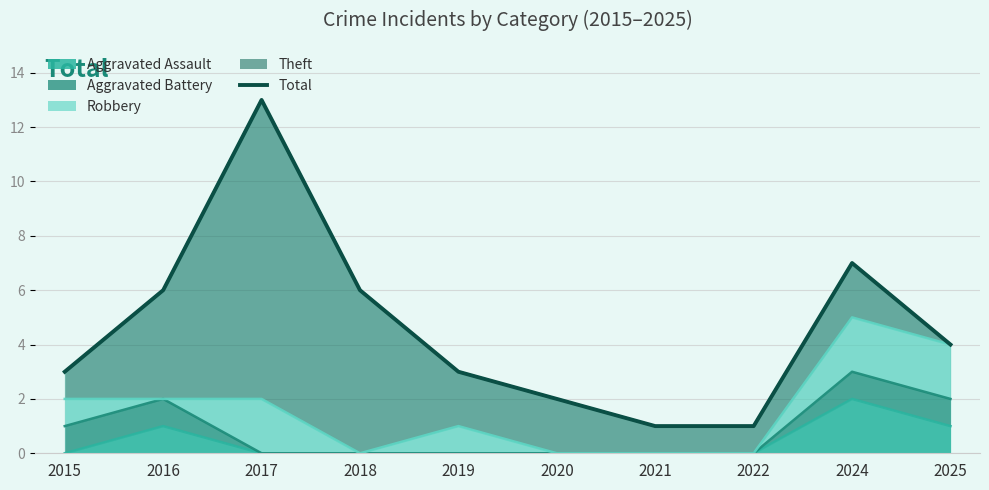

List the labels in order of value, smallest first.

2021, 2022, 2020, 2015, 2019, 2025, 2016, 2018, 2024, 2017